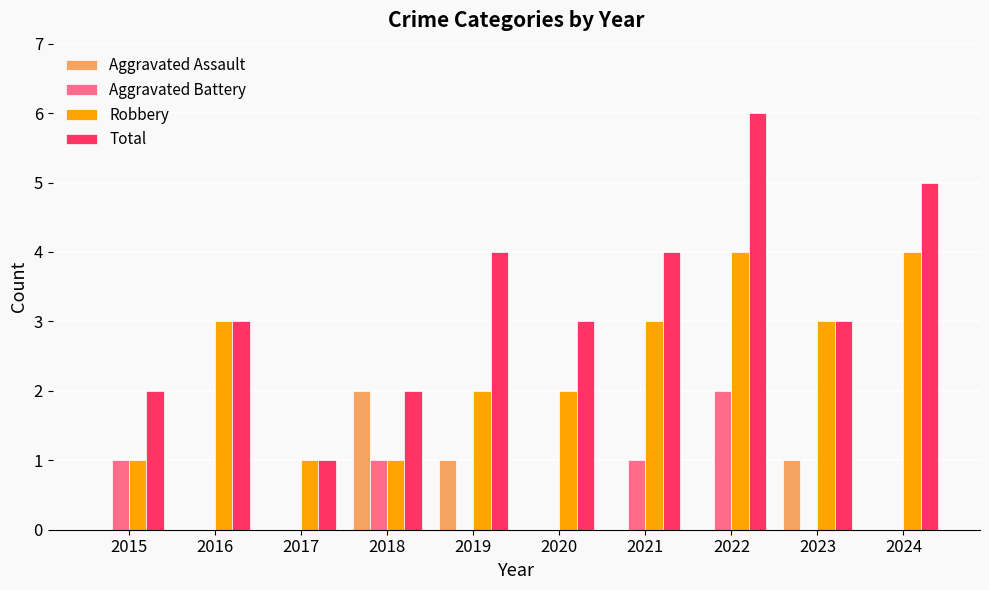

At which label does Aggravated Assault reach its peak?

2018